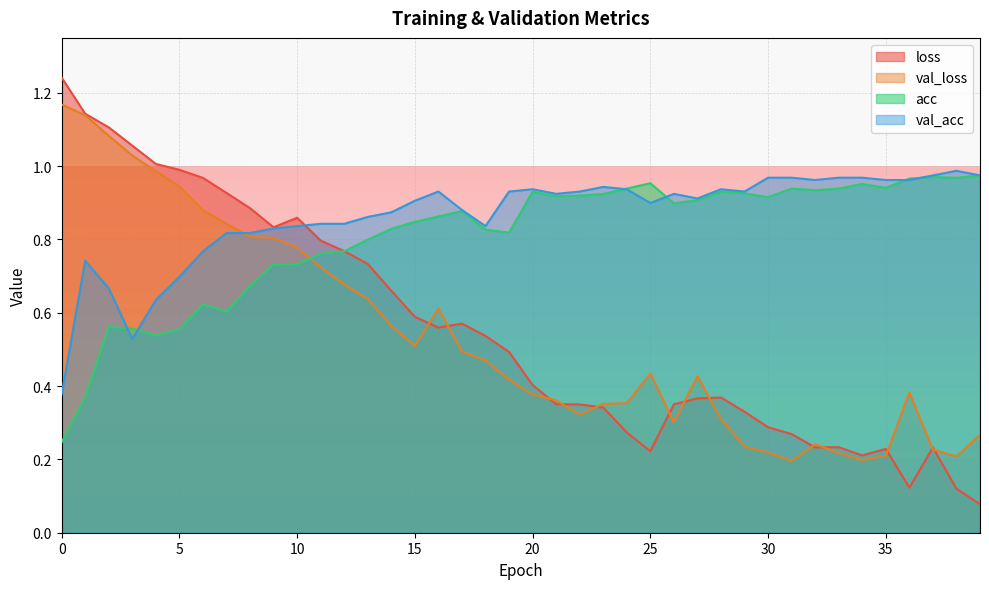

The loss series shows 0.2 at 18. True or false?

False